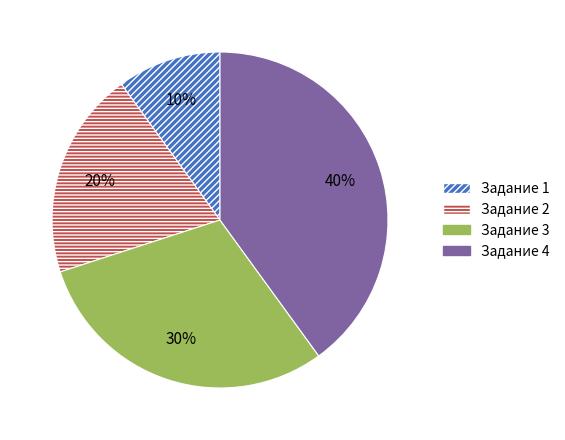

Rank the categories by value from lowest to highest.

Задание 1, Задание 2, Задание 3, Задание 4